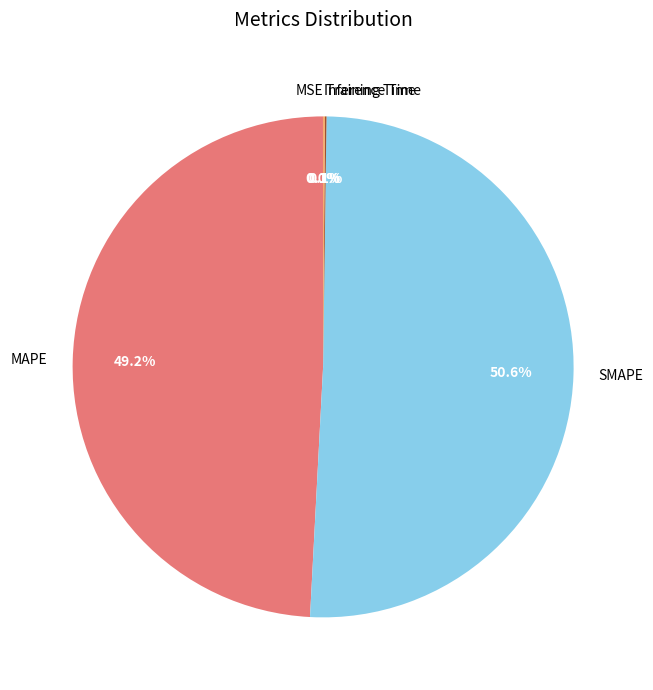

What percentage do MAPE and SMAPE together represent?

99.8%